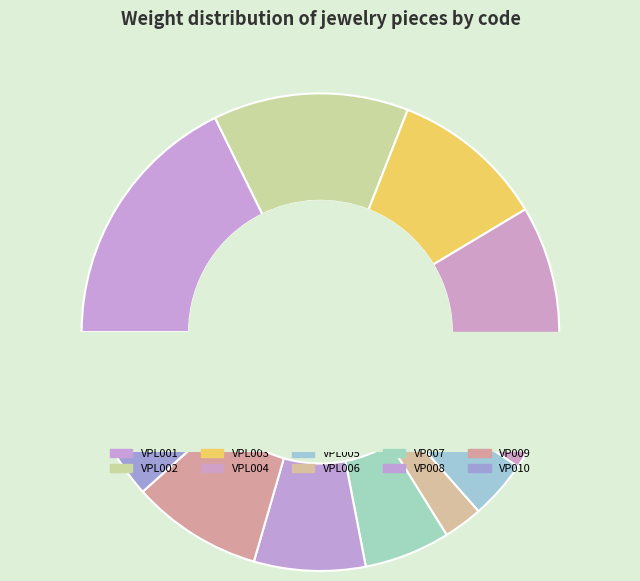

How many segments does this pie chart have?

10